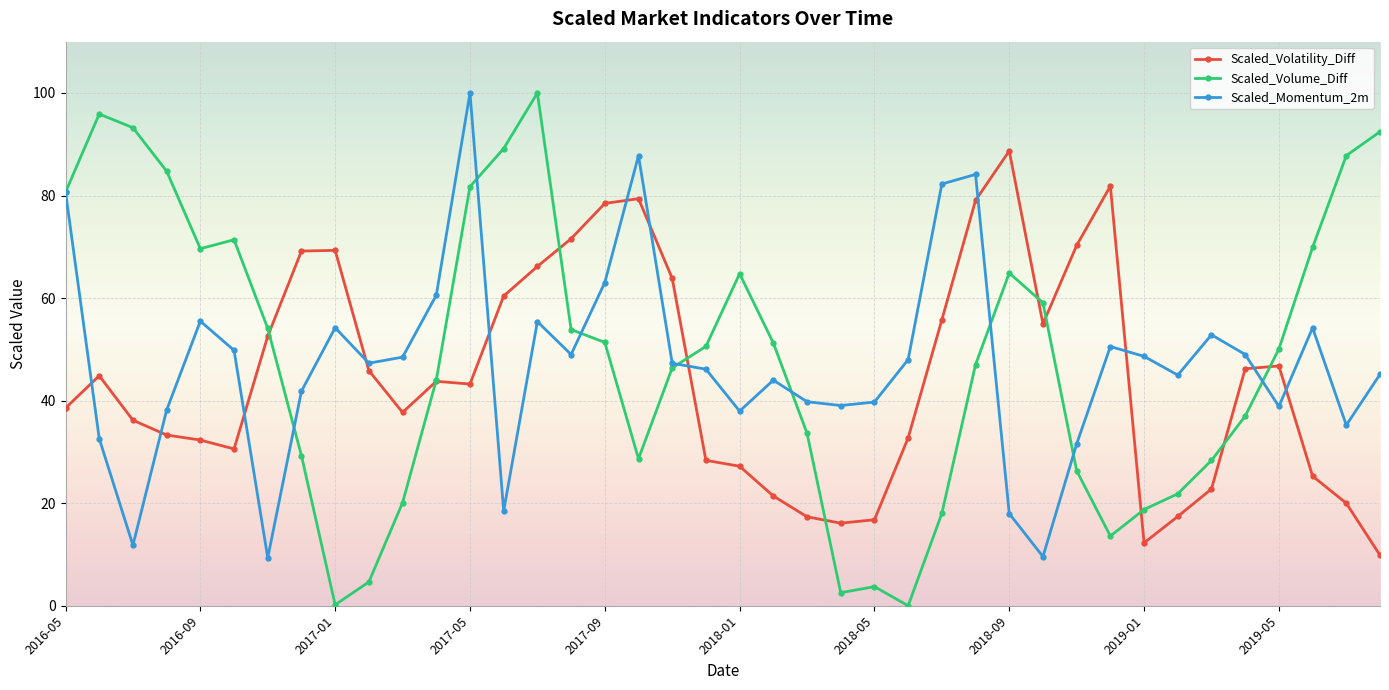

True or false: Scaled_Volatility_Diff has more than 2 points higher than both neighbors.

True